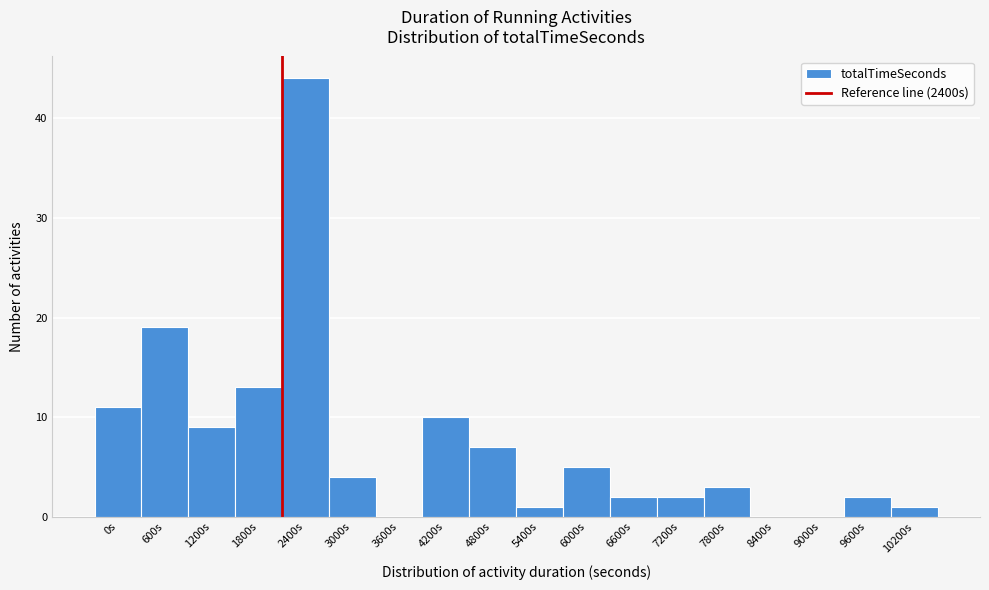

Reading right to left, transcribe all the data shown in this chart.

10200s=1	9600s=2	9000s=0	8400s=0	7800s=3	7200s=2	6600s=2	6000s=5	5400s=1	4800s=7	4200s=10	3600s=0	3000s=4	2400s=44	1800s=13	1200s=9	600s=19	0s=11